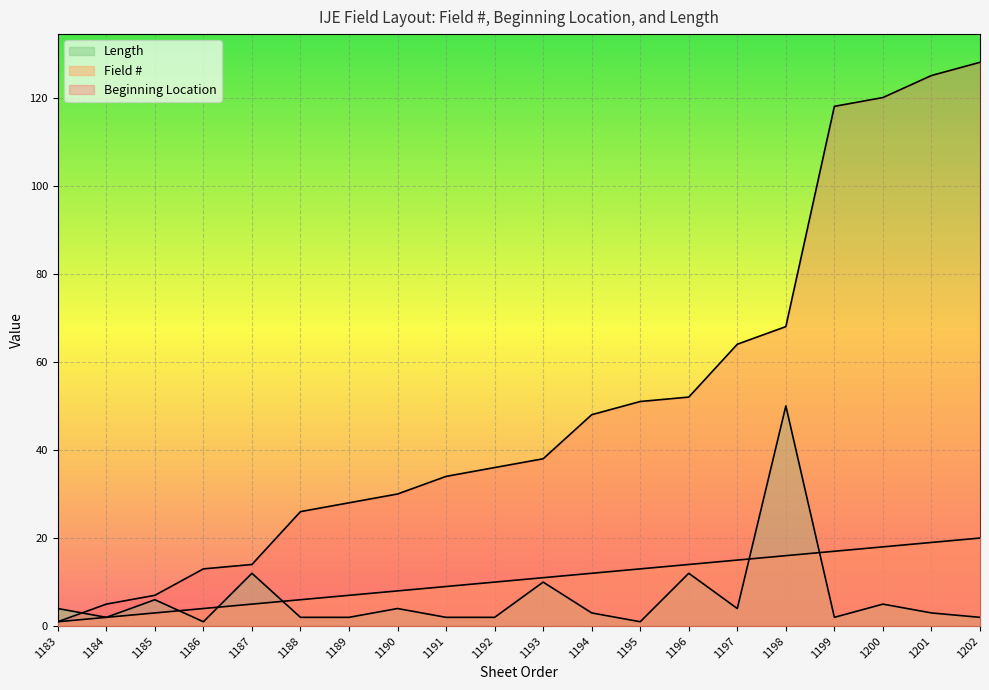

At which category is the sum across all series the highest?

1202